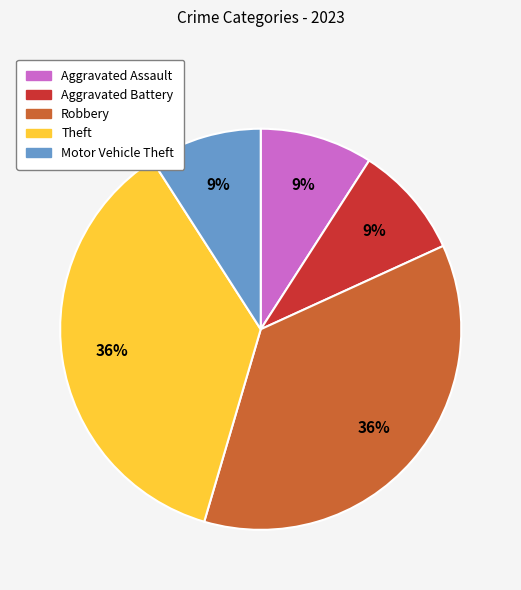

Does Aggravated Assault represent more than half of the total?

No